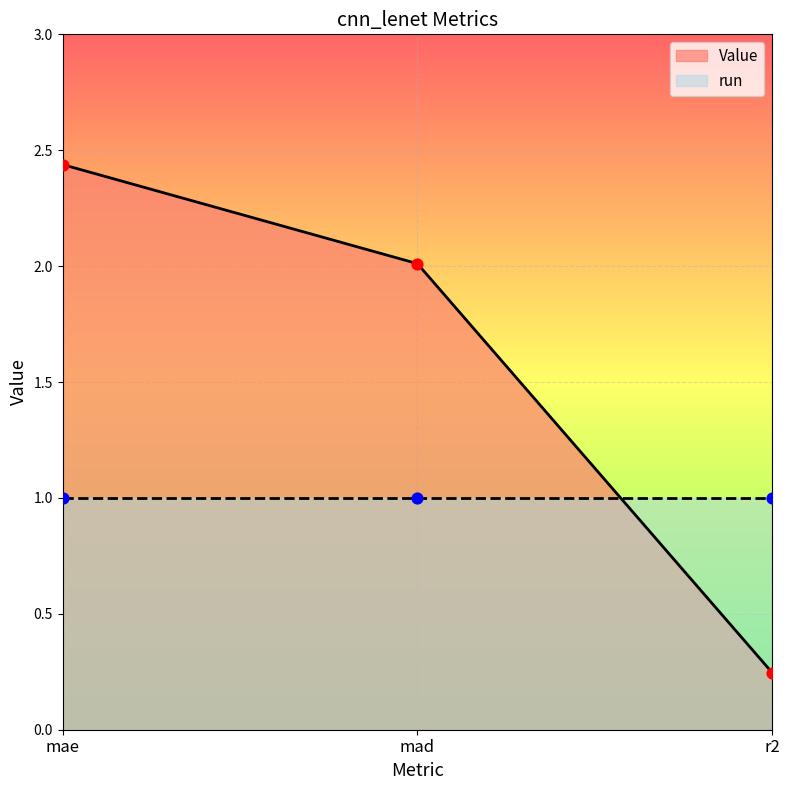

Which has a higher value, mad or r2?

mad